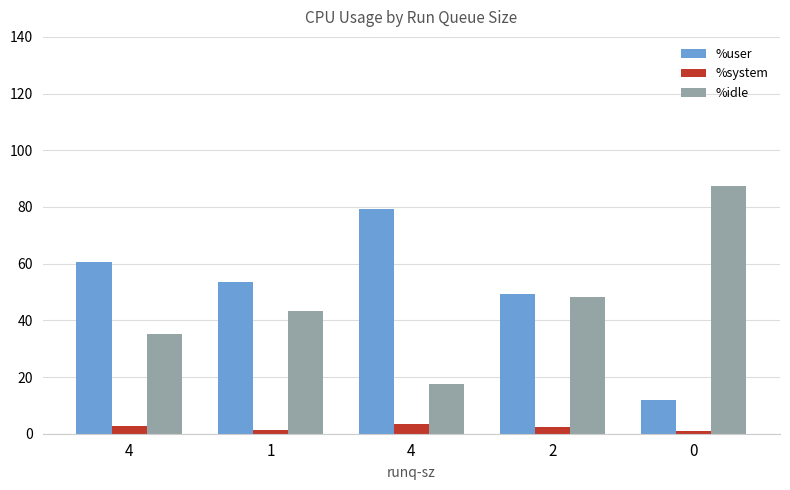

At which category is the sum across all series the highest?

4